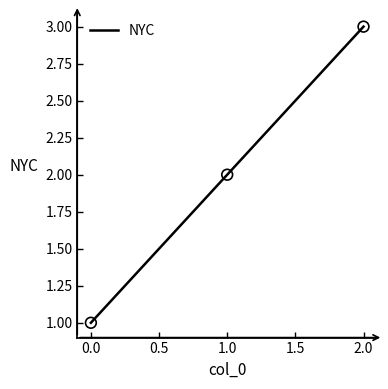

Approximately how many times larger is the value at 2 compared to 1?

1.5